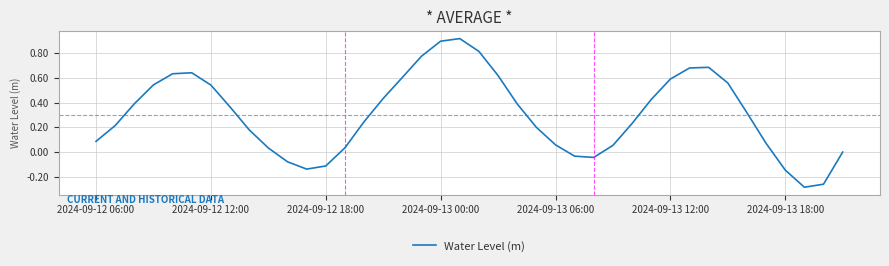

What is the difference between the maximum and minimum values?

1.2